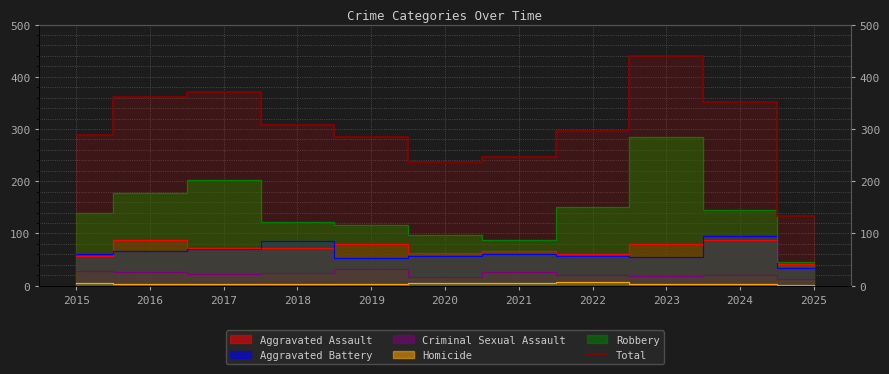

Reading right to left, list all the values displayed in this chart.

2025=134	2024=351	2023=439	2022=296	2021=246	2020=237	2019=284	2018=307	2017=371	2016=362	2015=289